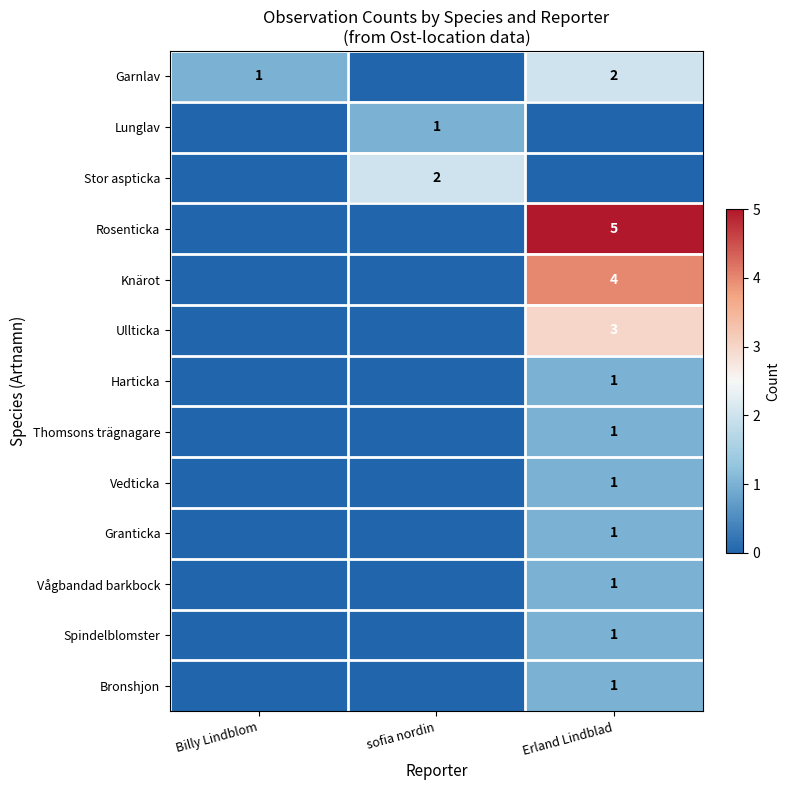

True or false: Ullticka has a value of 3 at Erland Lindblad.

True